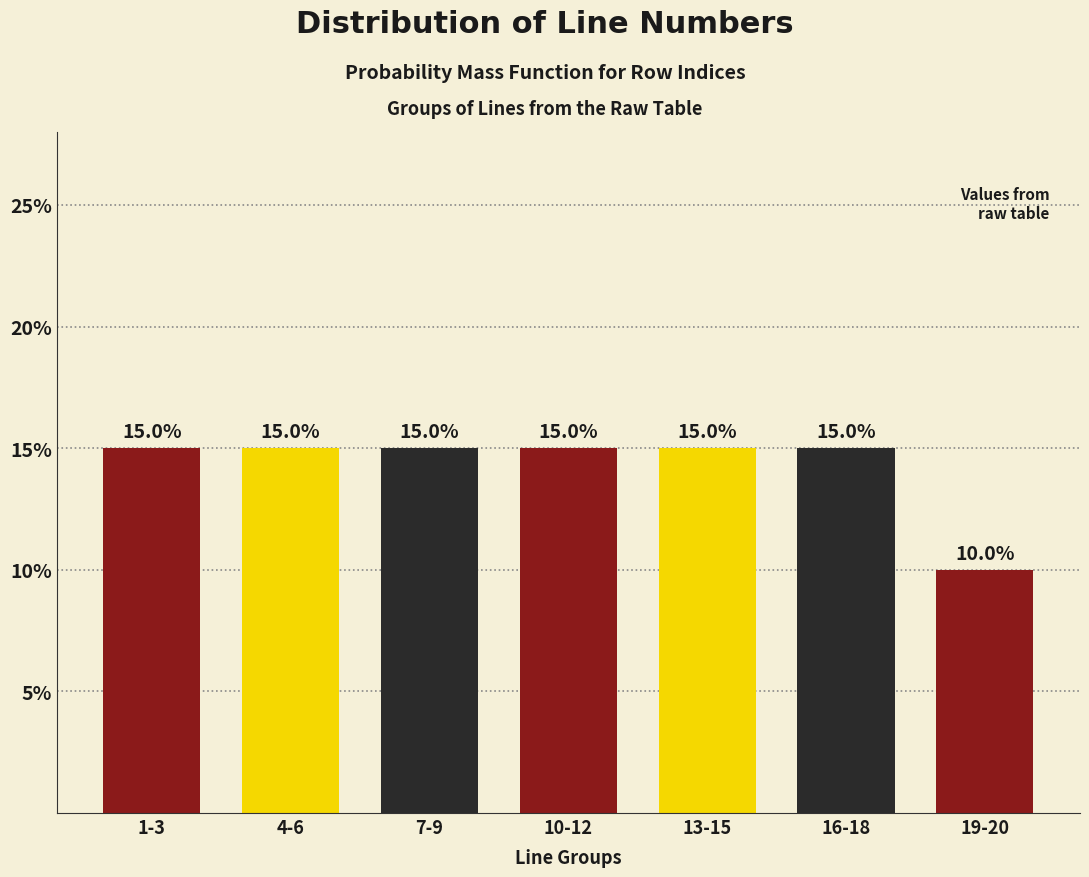

Reading left to right, list all the values displayed in this chart.

1-3=15	4-6=15	7-9=15	10-12=15	13-15=15	16-18=15	19-20=10